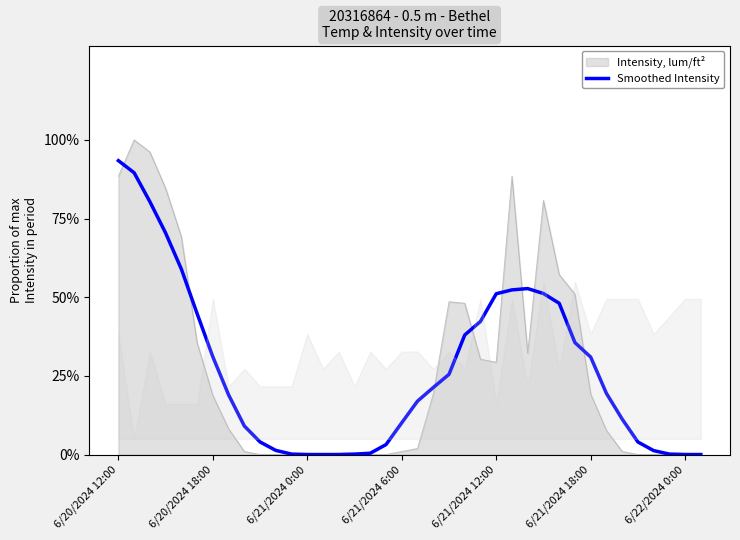

What is the difference between the maximum and second lowest values?

0.9